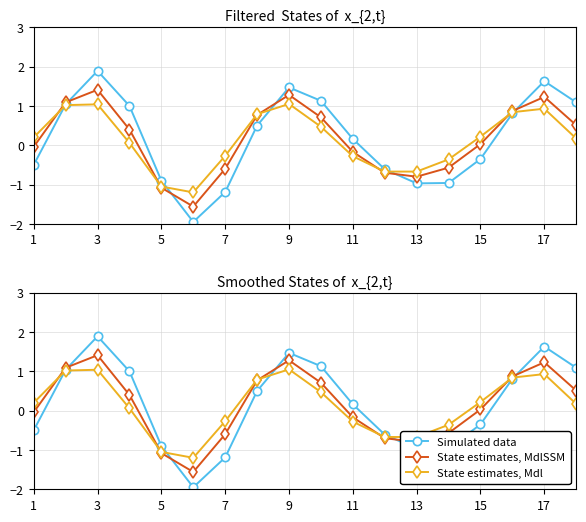

Reading right to left, list all the values displayed in this chart.

Simulated data: 1.1	1.6	0.8	-0.3	-1.0	-1.0	-0.6	0.2	1.1	1.5	0.5	-1.2	-1.9	-0.9	1.0	1.9	1.0	-0.5
State estimates, MdlSSM: 0.5	1.2	0.9	0.0	-0.6	-0.8	-0.7	-0.2	0.7	1.3	0.8	-0.6	-1.6	-1.1	0.4	1.4	1.1	-0.0
State estimates, Mdl: 0.2	0.9	0.8	0.2	-0.4	-0.7	-0.7	-0.3	0.5	1.1	0.8	-0.3	-1.2	-1.1	0.1	1.0	1.0	0.2